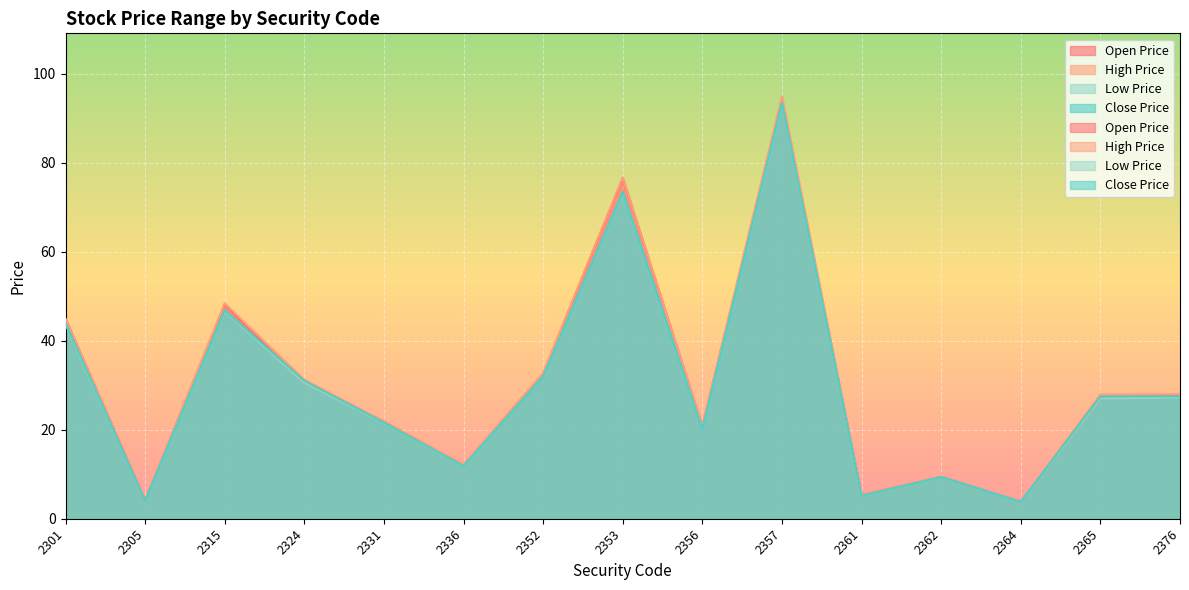

At how many categories does at least one series exceed 60?

2